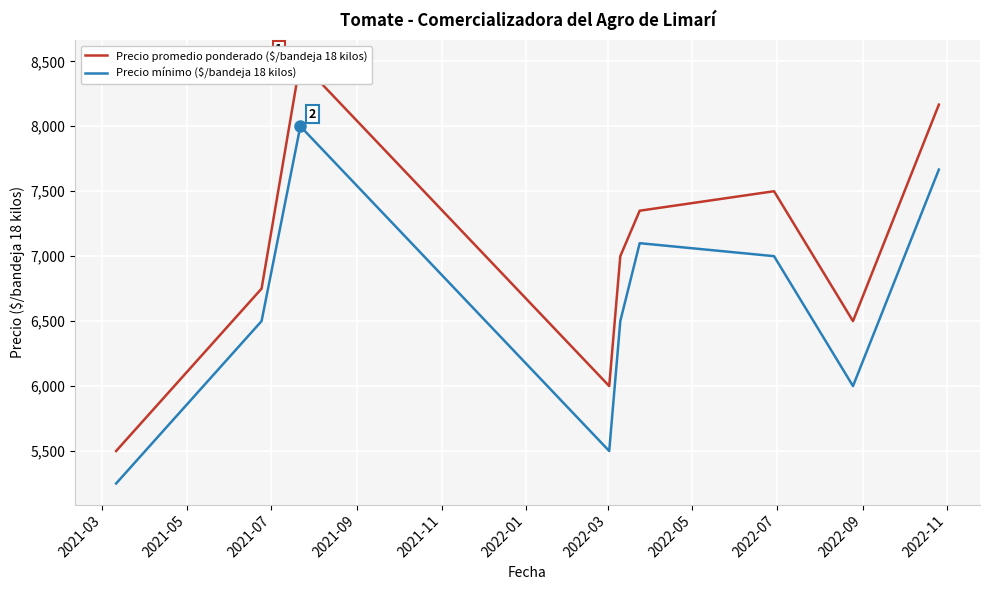

How many interior local valleys does the Precio promedio ponderado ($/bandeja 18 kilos) series have?

2